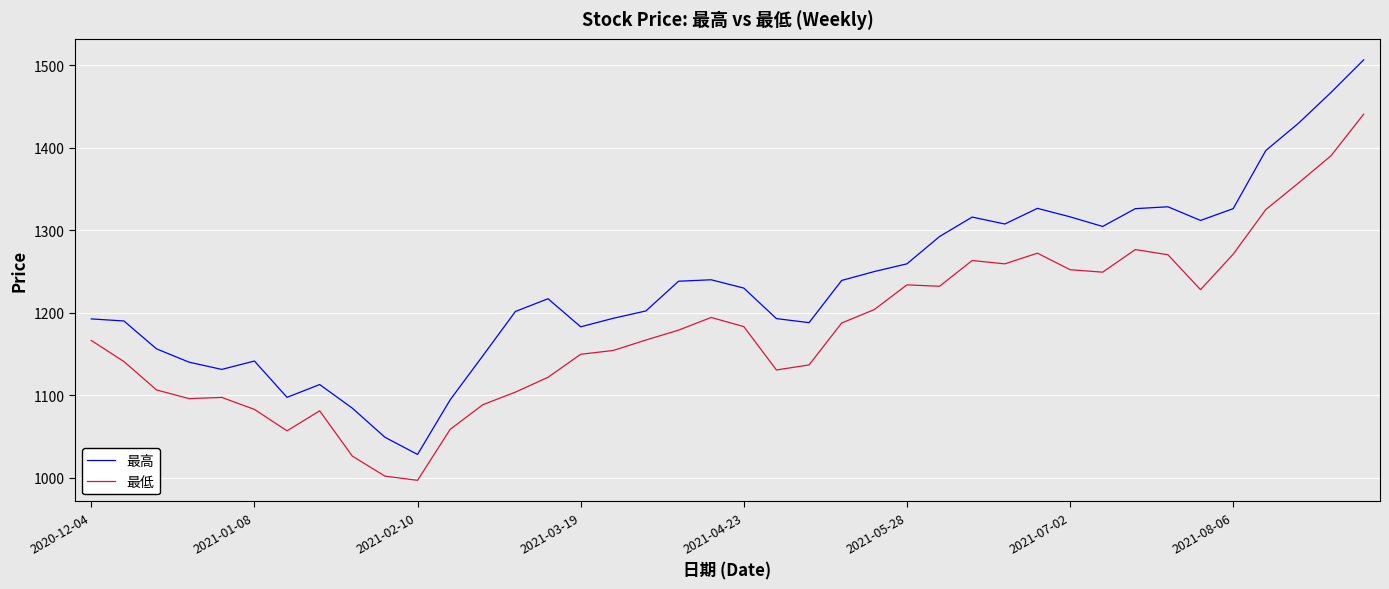

In 最低, how many points are lower than both neighbors (excluding endpoints)?

8